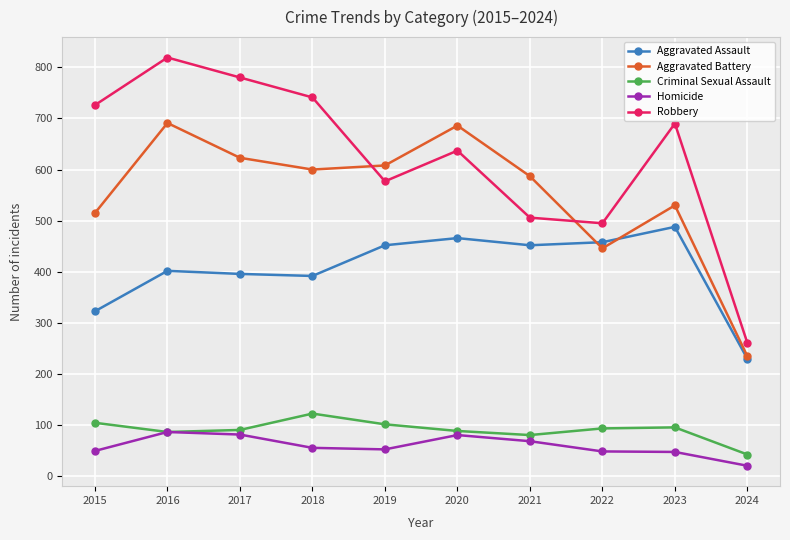

In Homicide, how many points are higher than both neighbors (excluding endpoints)?

2